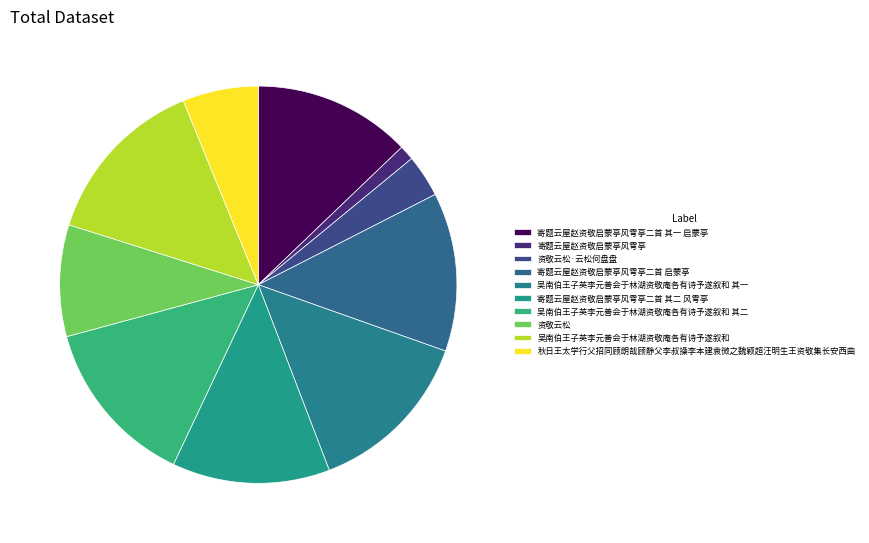

How many slices are in this pie chart?

10